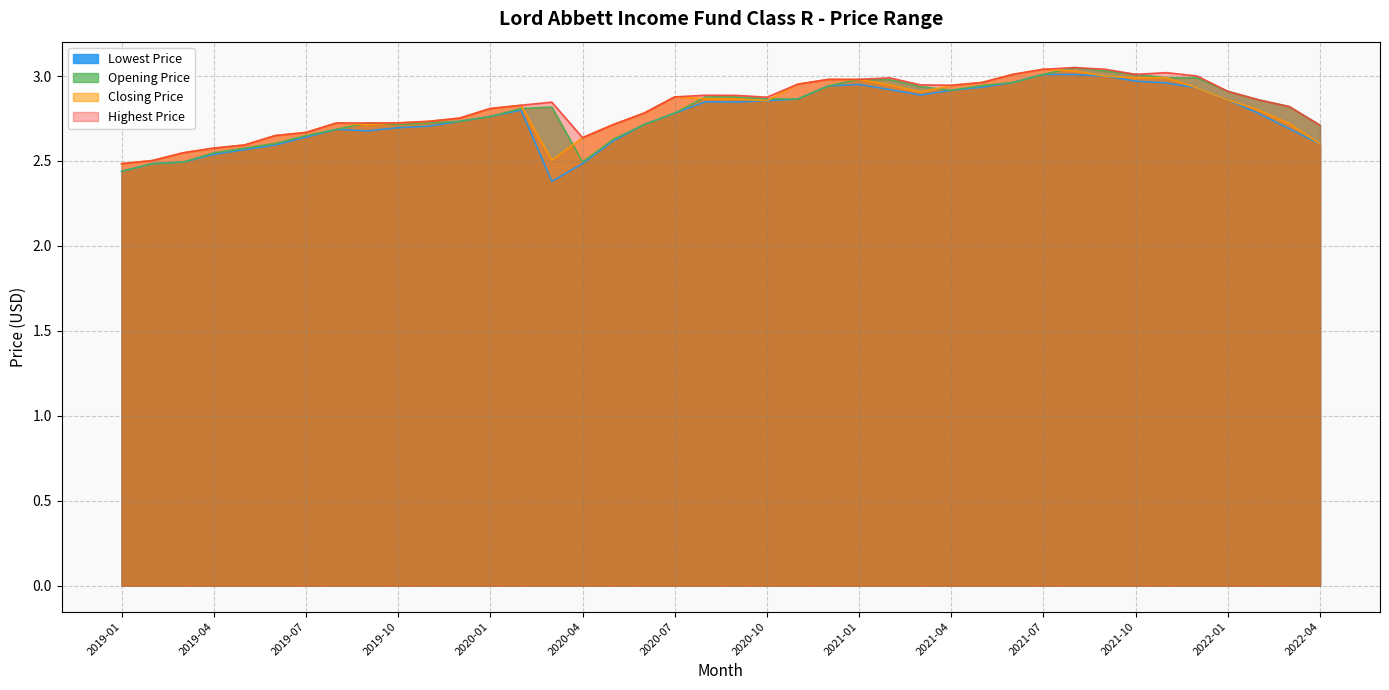

What is the label of the 37th point from the right?

2019-04